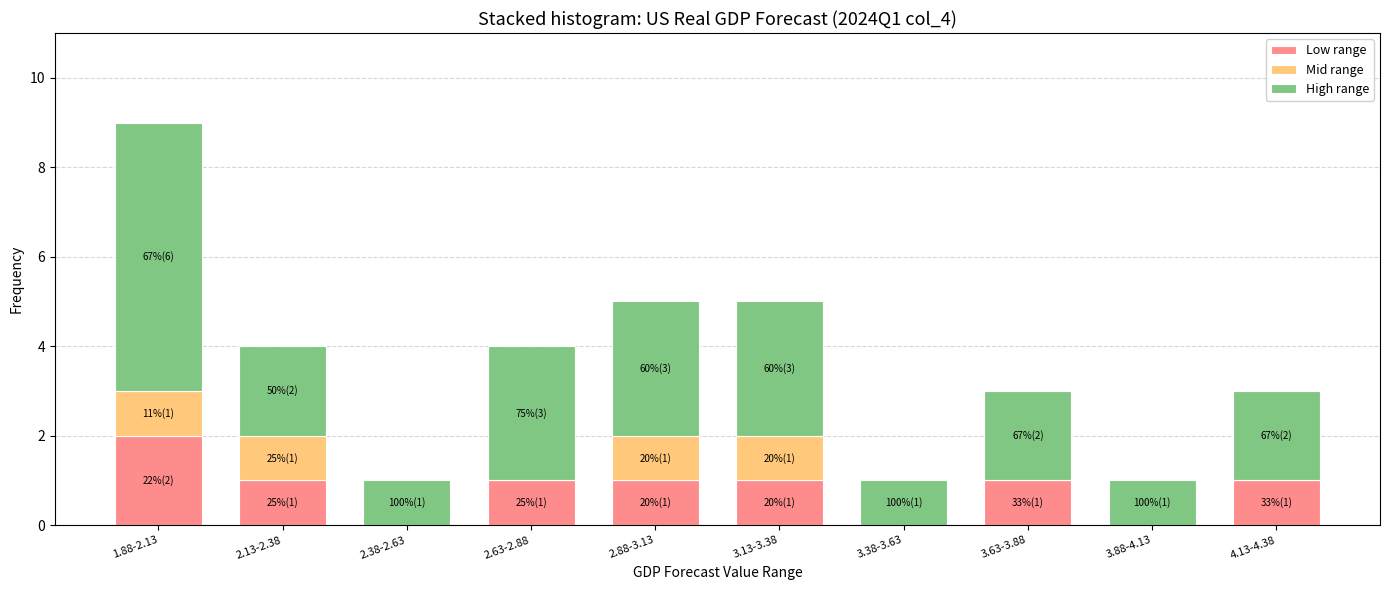

At which category is the sum across all series the highest?

1.88-2.13